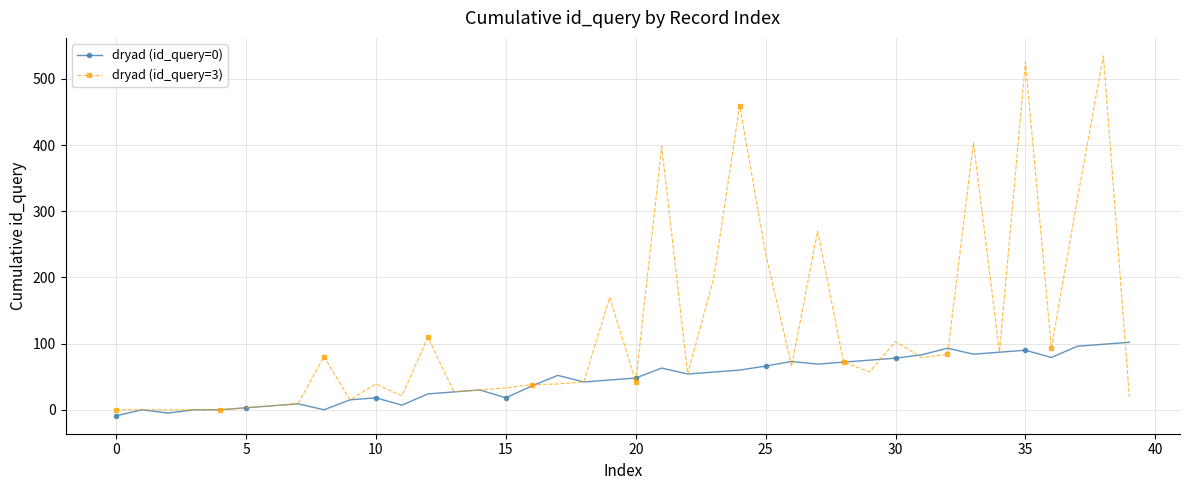

How many data points in dryad (id_query=0) are less than 52?

20